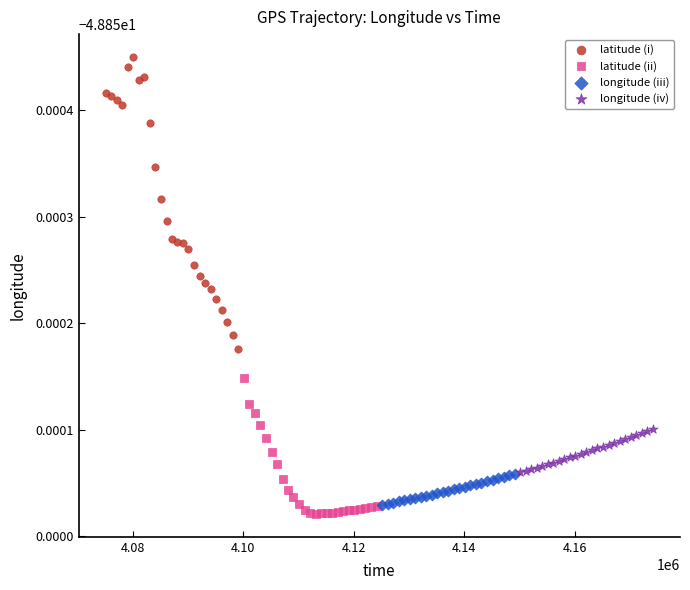

What are all the series names shown in the legend?

latitude (i), latitude (ii), longitude (iii), longitude (iv)